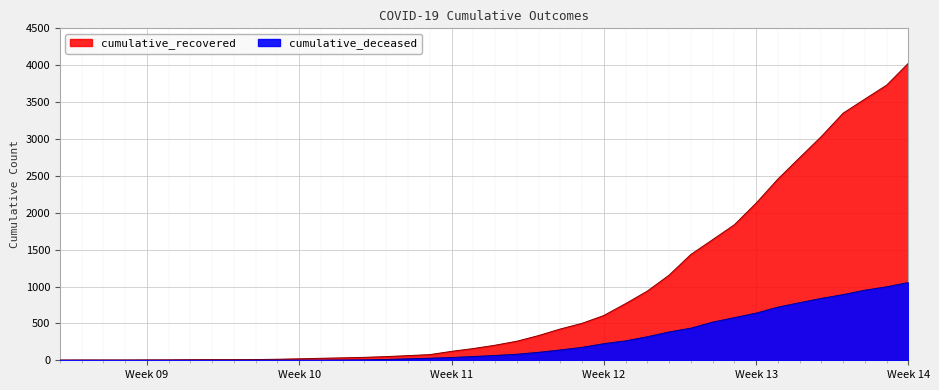

What is the label of the 35th point from the right?

2020-03-03